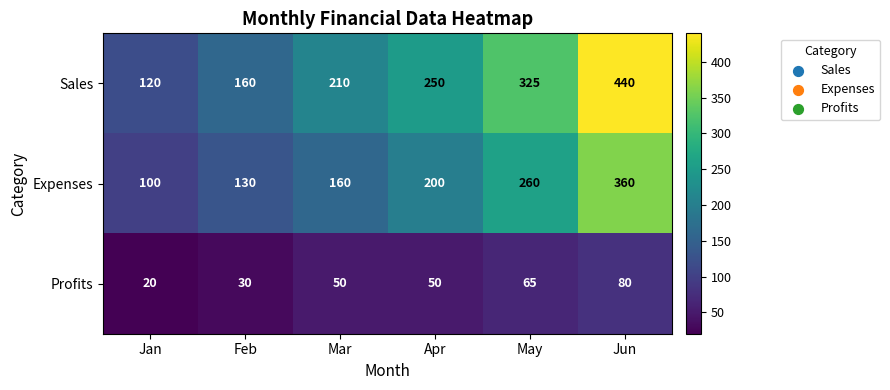

At Jun, list the series in order from largest to smallest.

Sales, Expenses, Profits